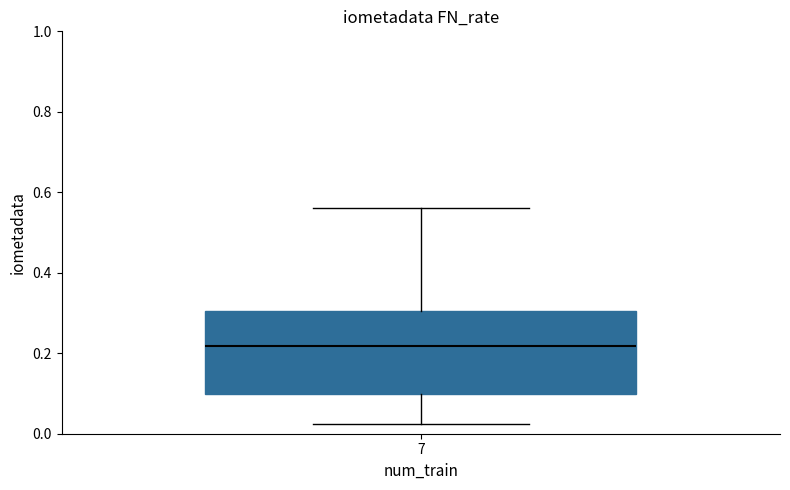

Where does the median line of the box at x = 7 sit on the y-axis? The values are not printed on the chart, so give them approximately, as read against the axis.

0.22